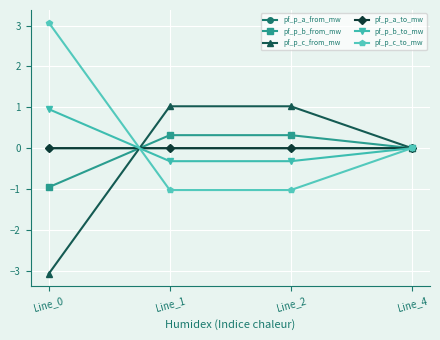

Which series has the largest total across all categories?

pf_p_c_to_mw